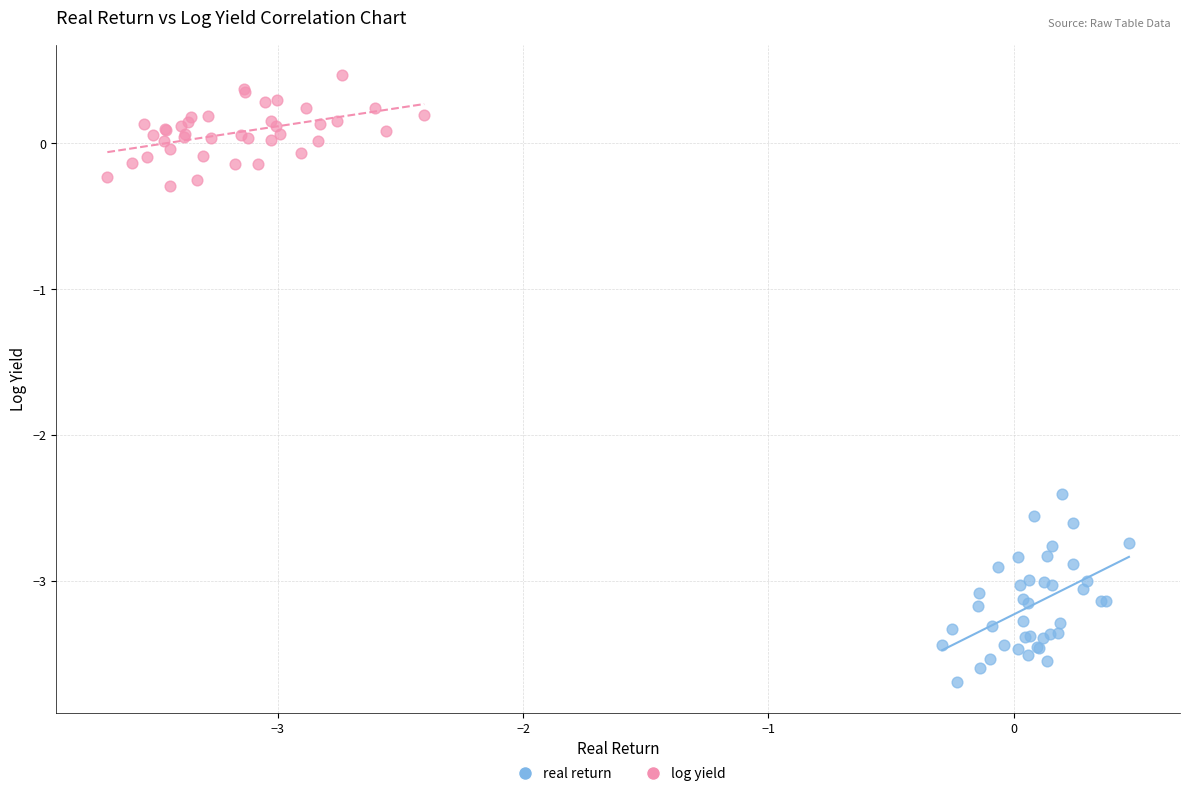

What are all the series names shown in the legend?

real return, log yield